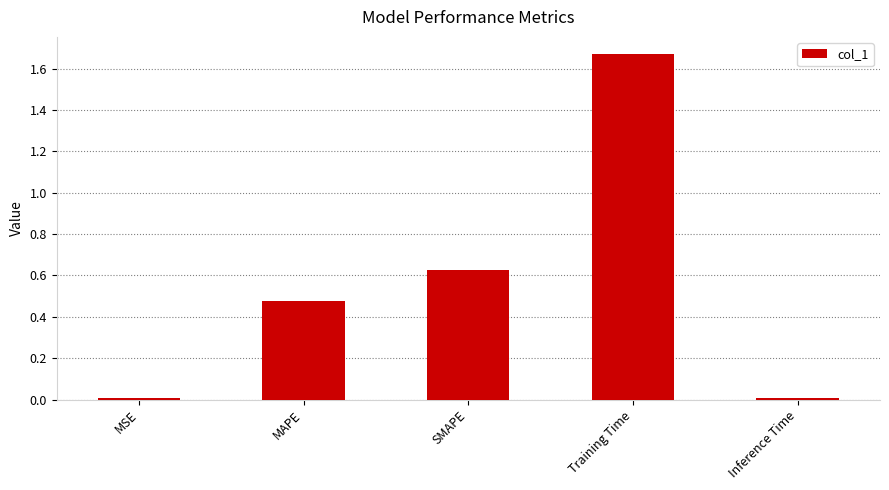

What is the change in value from MAPE to Training Time?

+1.2